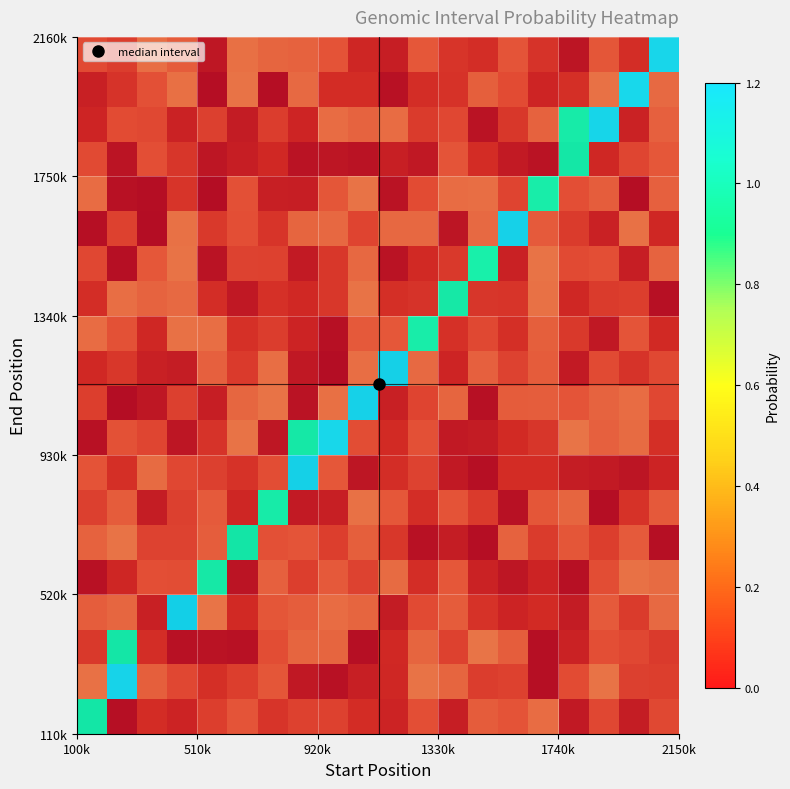

At which category does the chart reach its minimum across all series?

100k